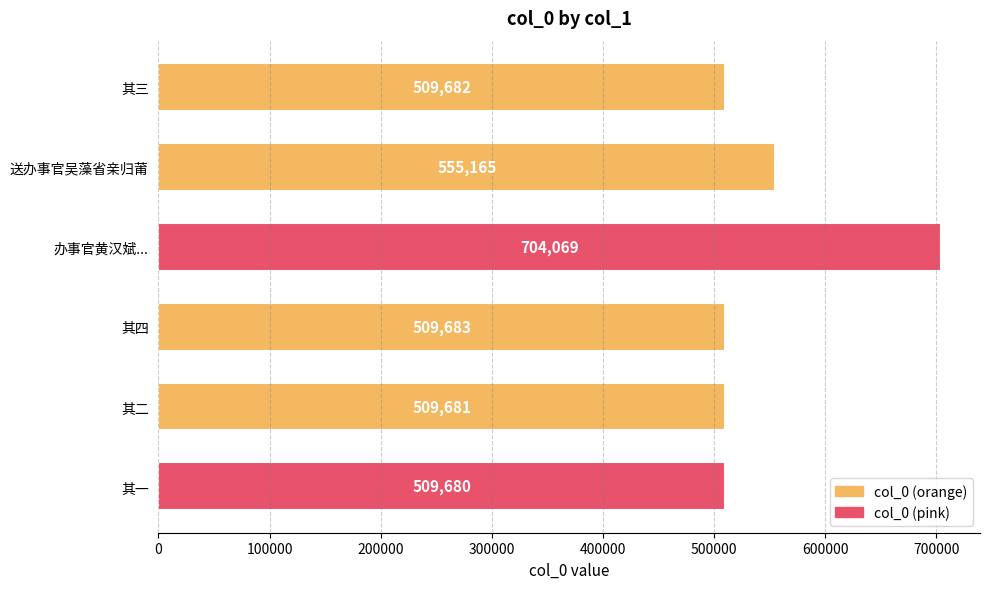

Does the chart contain stacked bars?

No